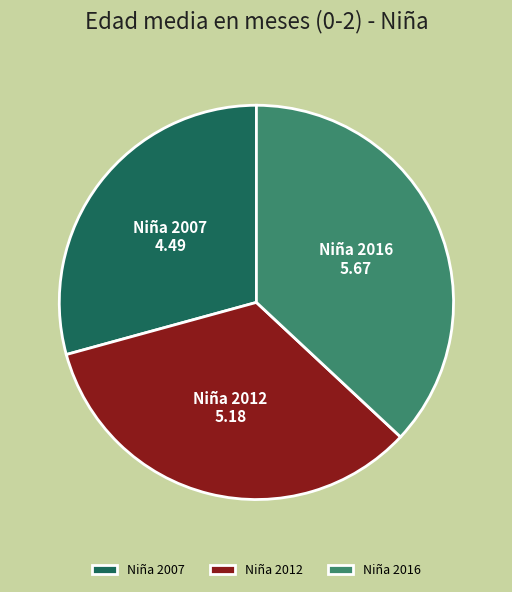

Between Niña 2012 and Niña 2016, which is larger?

Niña 2016